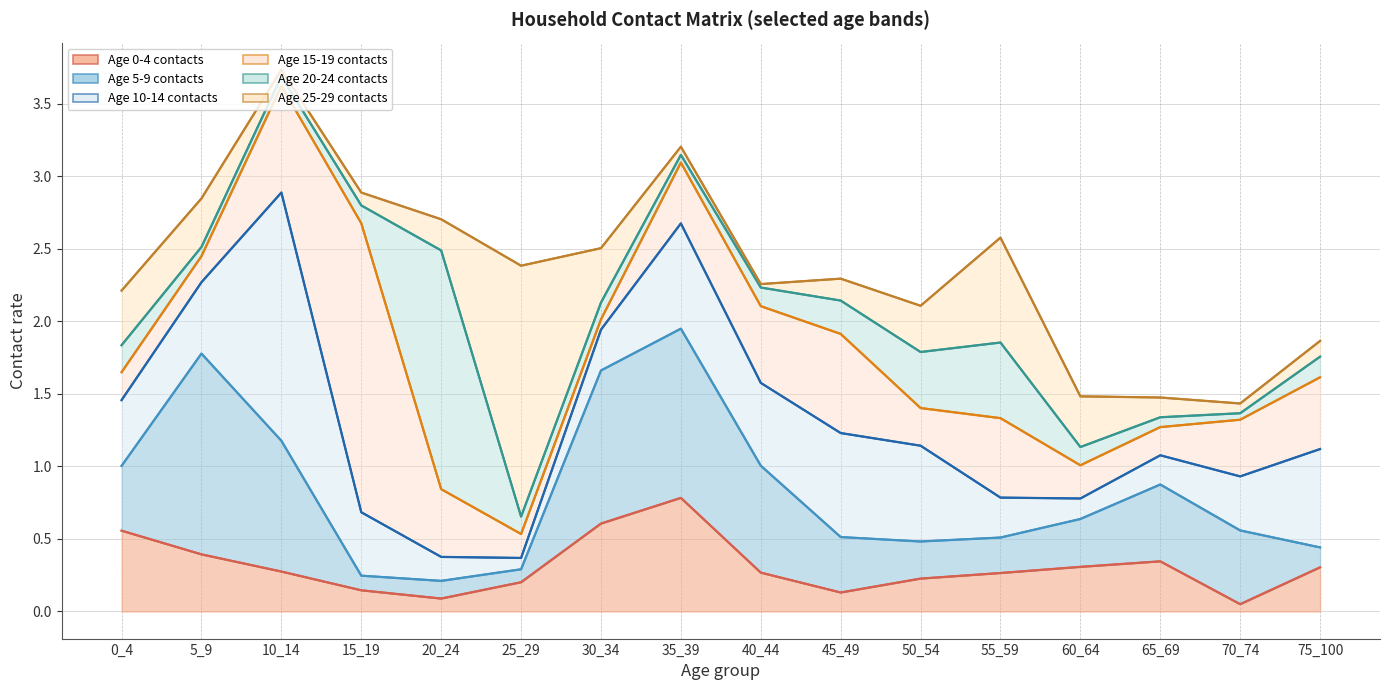

How many lines are shown in the chart?

6